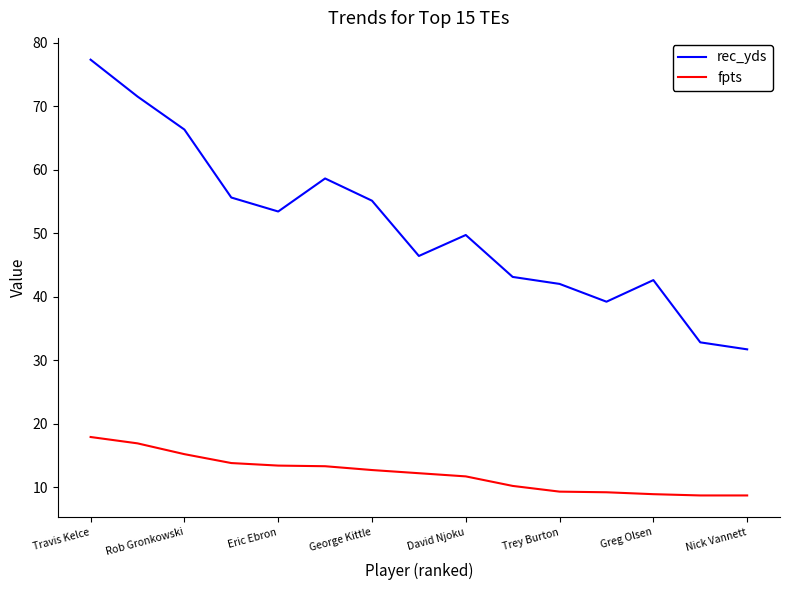

Which series has the largest range (max minus min)?

rec_yds